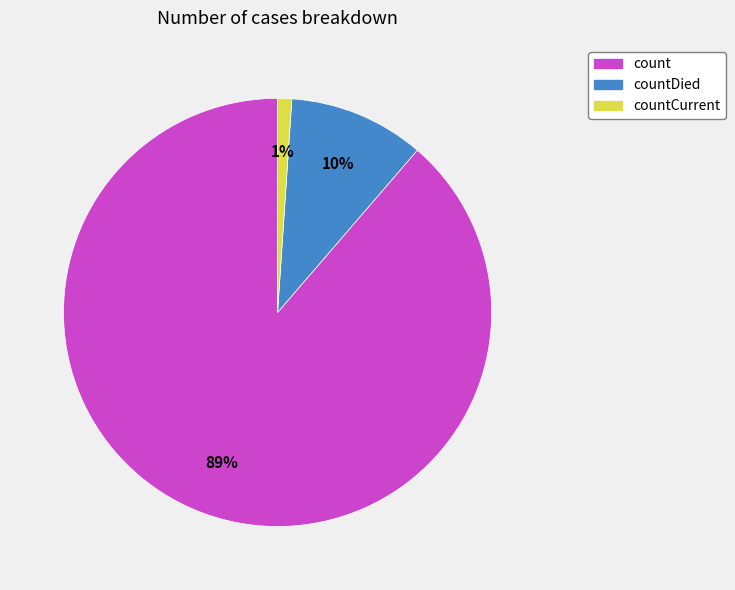

Does any single category account for the majority?

Yes